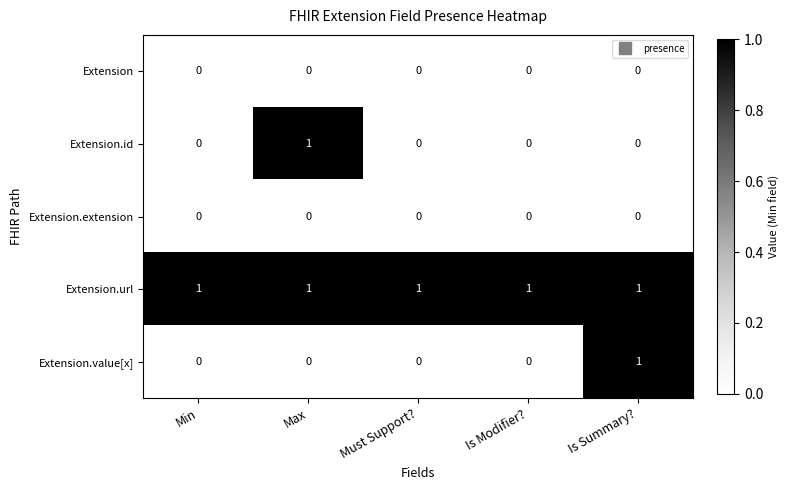

What is the difference between the highest and lowest values at Min?

1